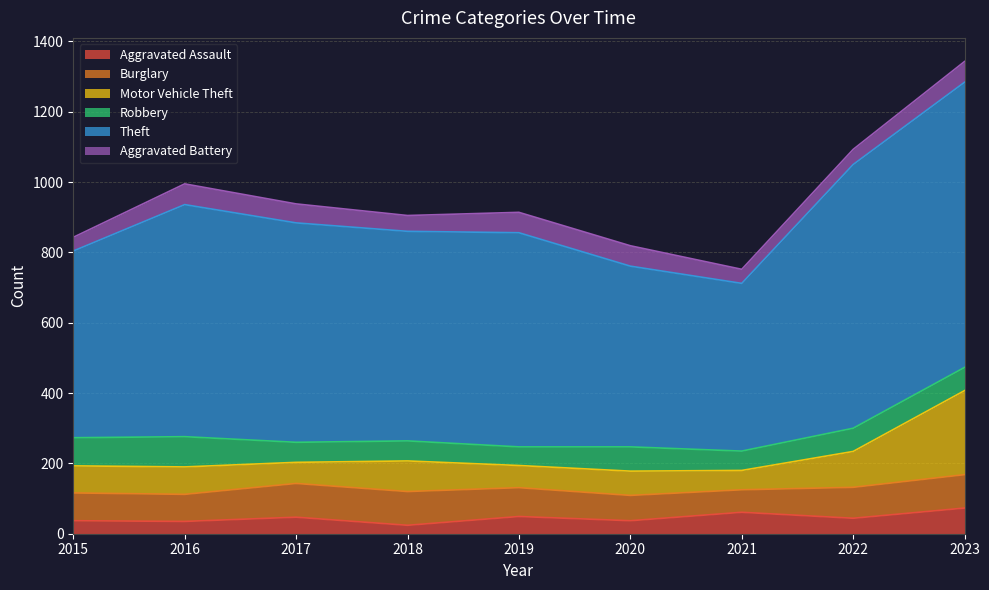

Does the chart display data point markers on the line(s)?

No